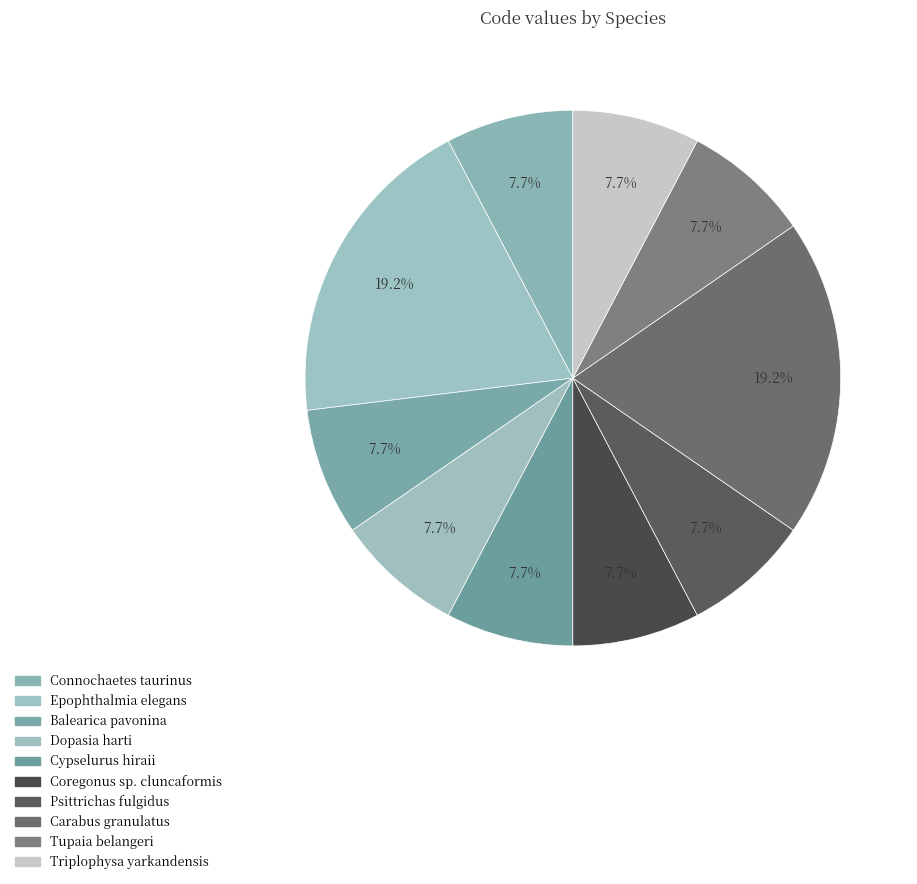

To the nearest percent, what percentage of the pie is Psittrichas fulgidus?

8%